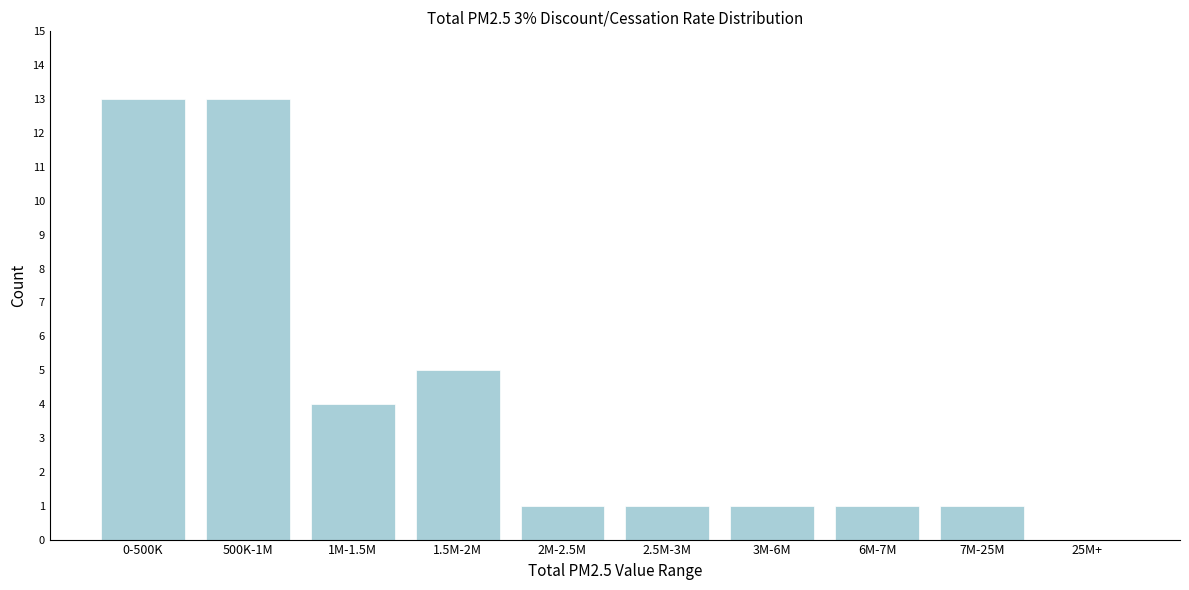

Reading left to right, list all the values displayed in this chart.

0-500K=13	500K-1M=13	1M-1.5M=4	1.5M-2M=5	2M-2.5M=1	2.5M-3M=1	3M-6M=1	6M-7M=1	7M-25M=1	25M+=0